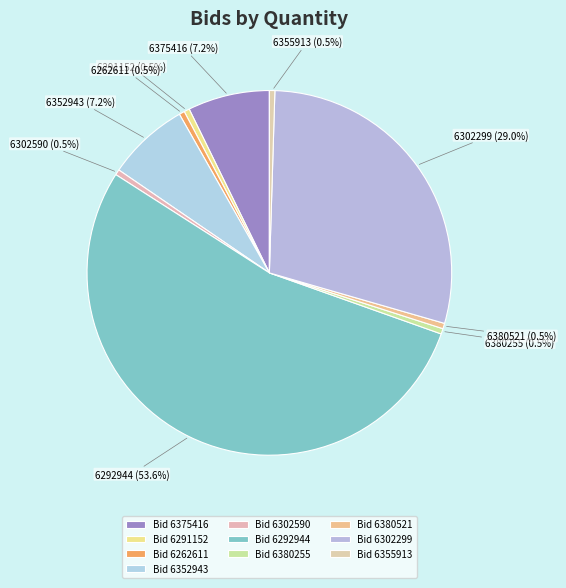

Which has a higher value, 6380255 or 6375416?

6375416